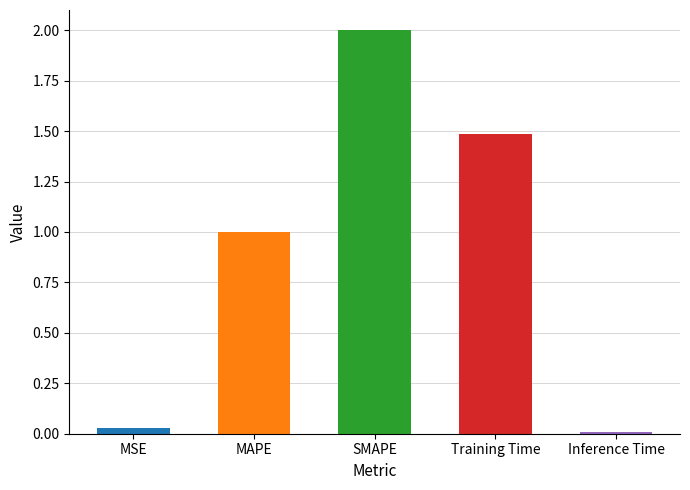

How many values are below 1?

2